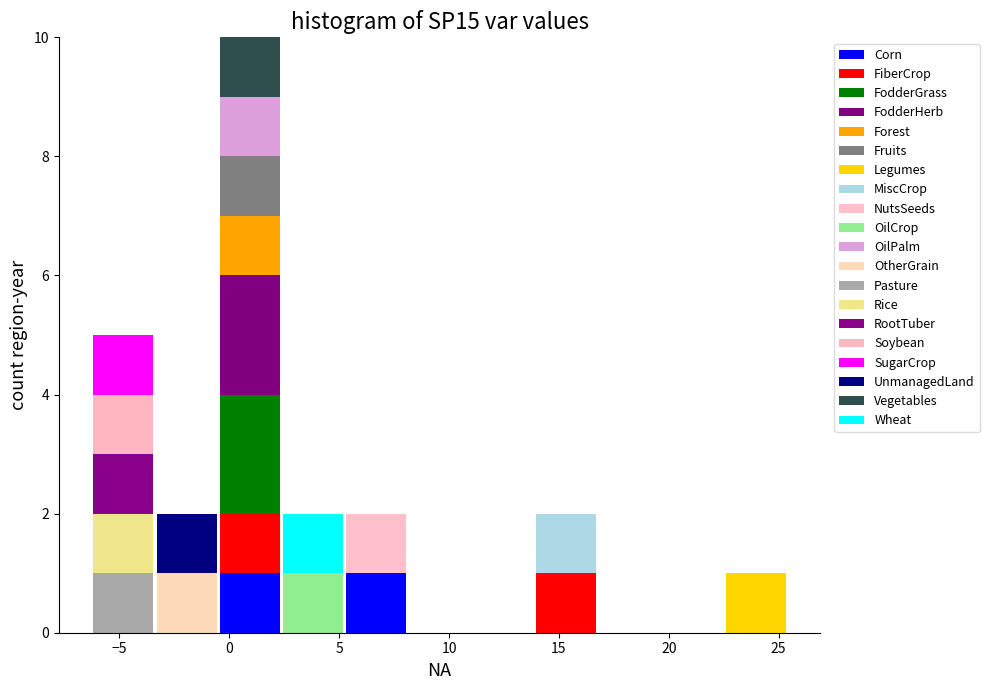

What is the total height of the stacked bar covering 5.5 to 8.0 on the x-axis? Neither the bar edges nor the heights are printed on the chart, so give them approximately, as read against the axes.

2